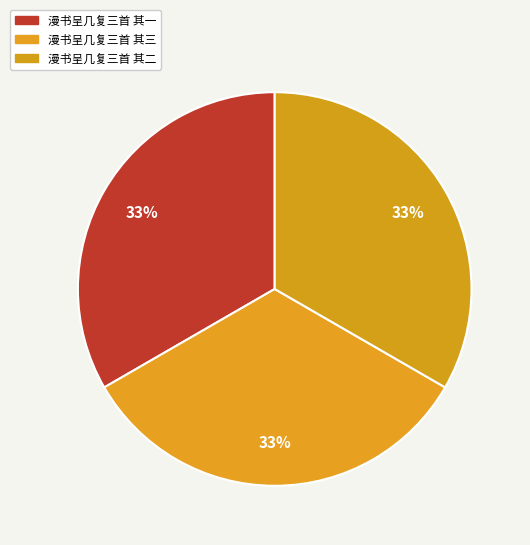

To the nearest percent, what percentage of the pie is 漫书呈几复三首 其二?

33%